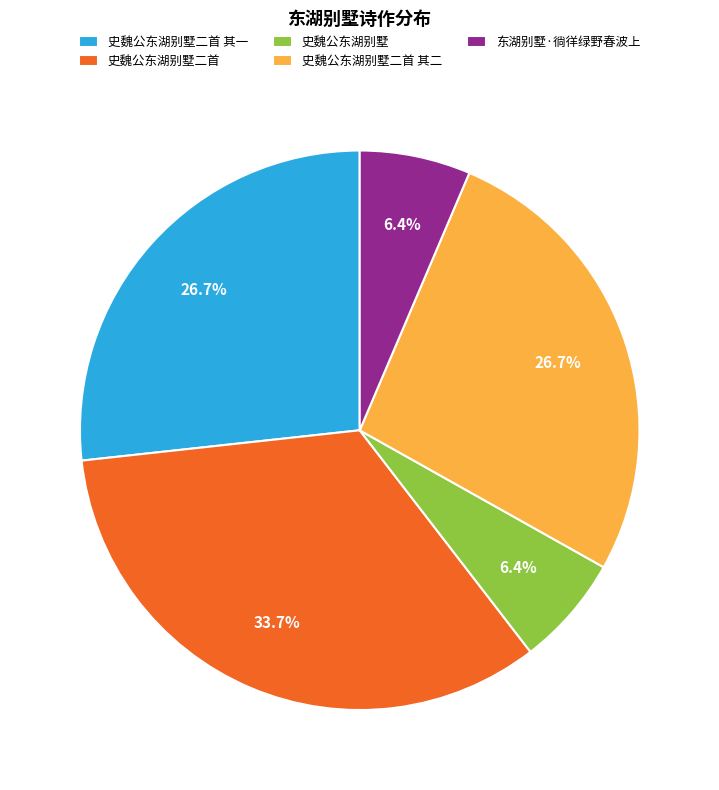

Combined, what portion of the pie is 东湖别墅·徜徉绿野春波上 and 史魏公东湖别墅二首 其二?

33.1%